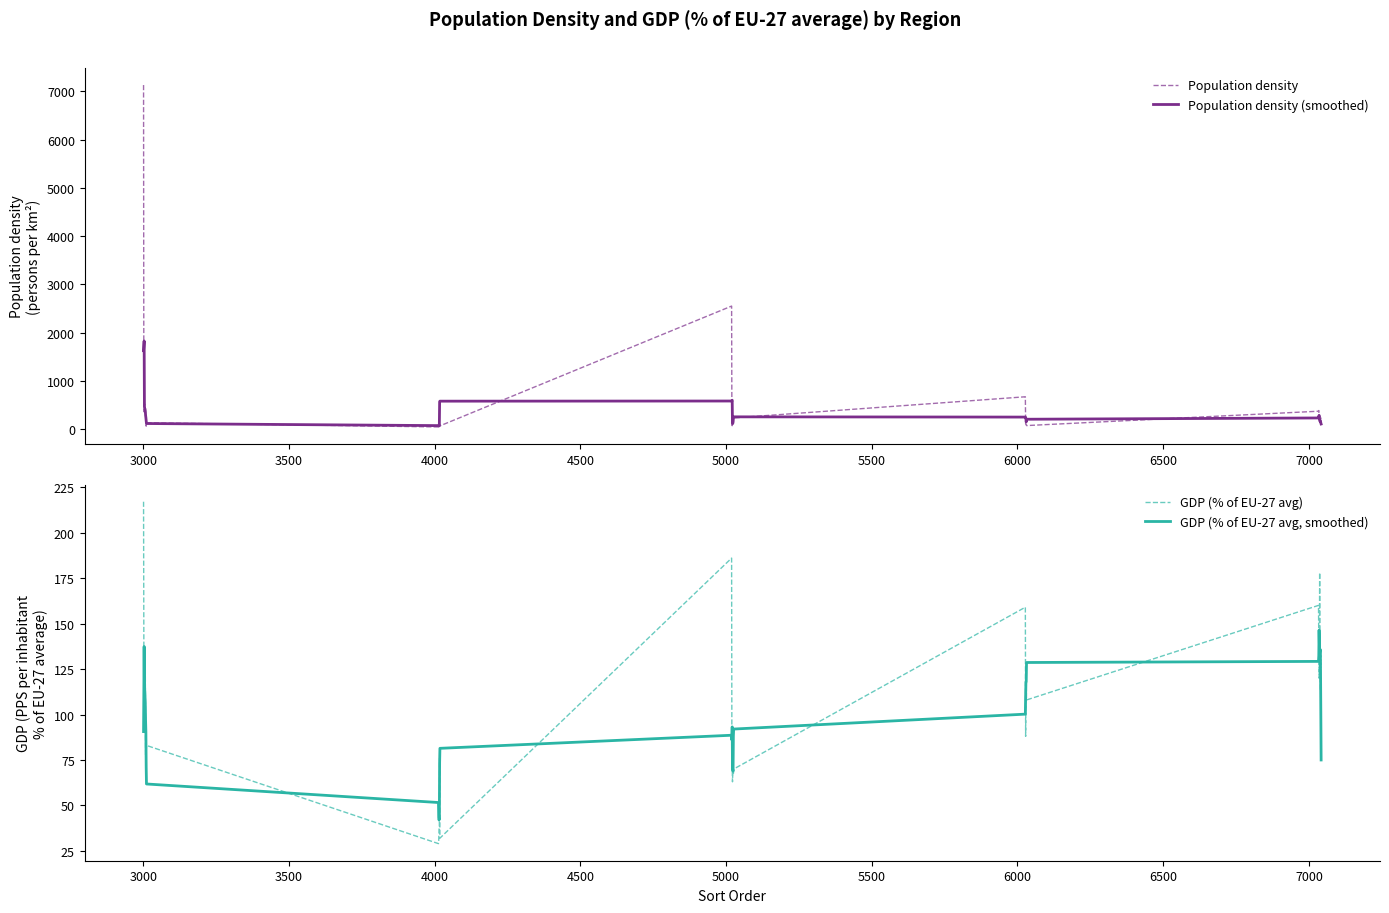

What is the highest value of the Population density series?

7131.1